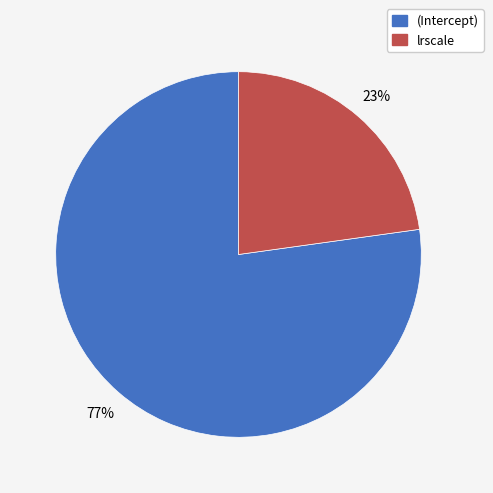

Does (Intercept) represent more than half of the total?

Yes